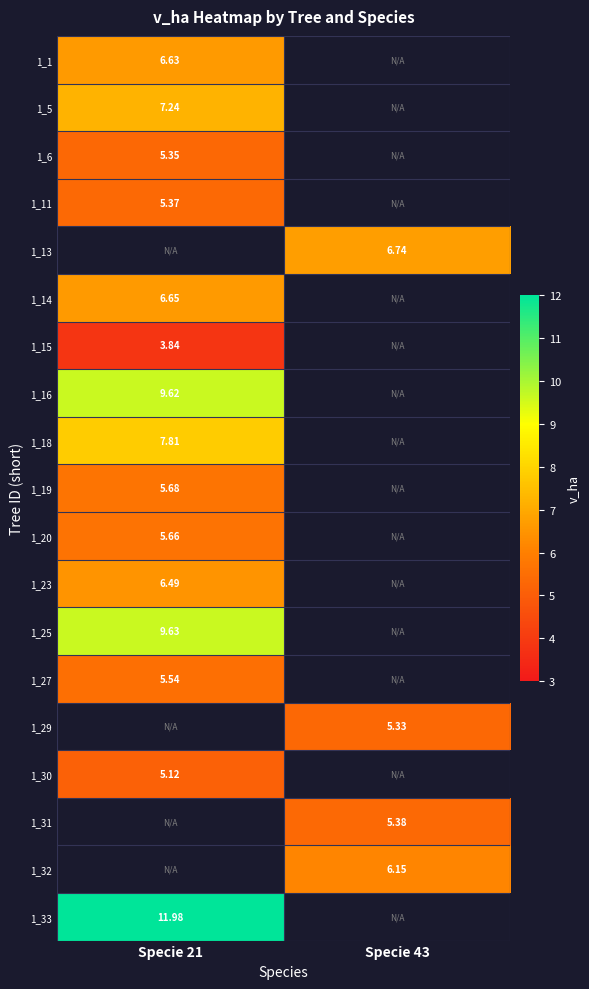

What is the difference between the highest and lowest values at Specie 21?

8.1